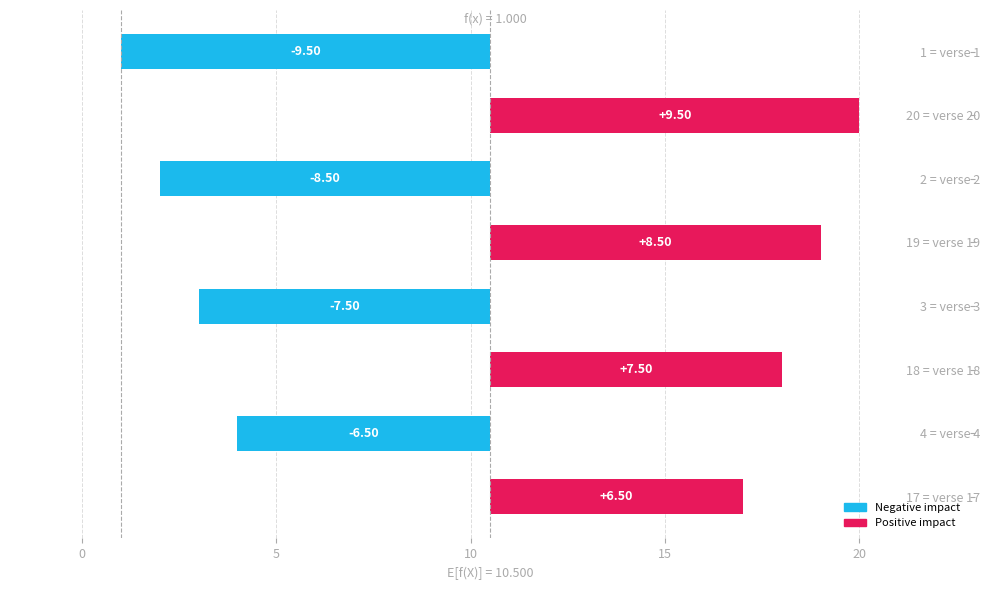

What is the value of the 2nd bar from the left?

2